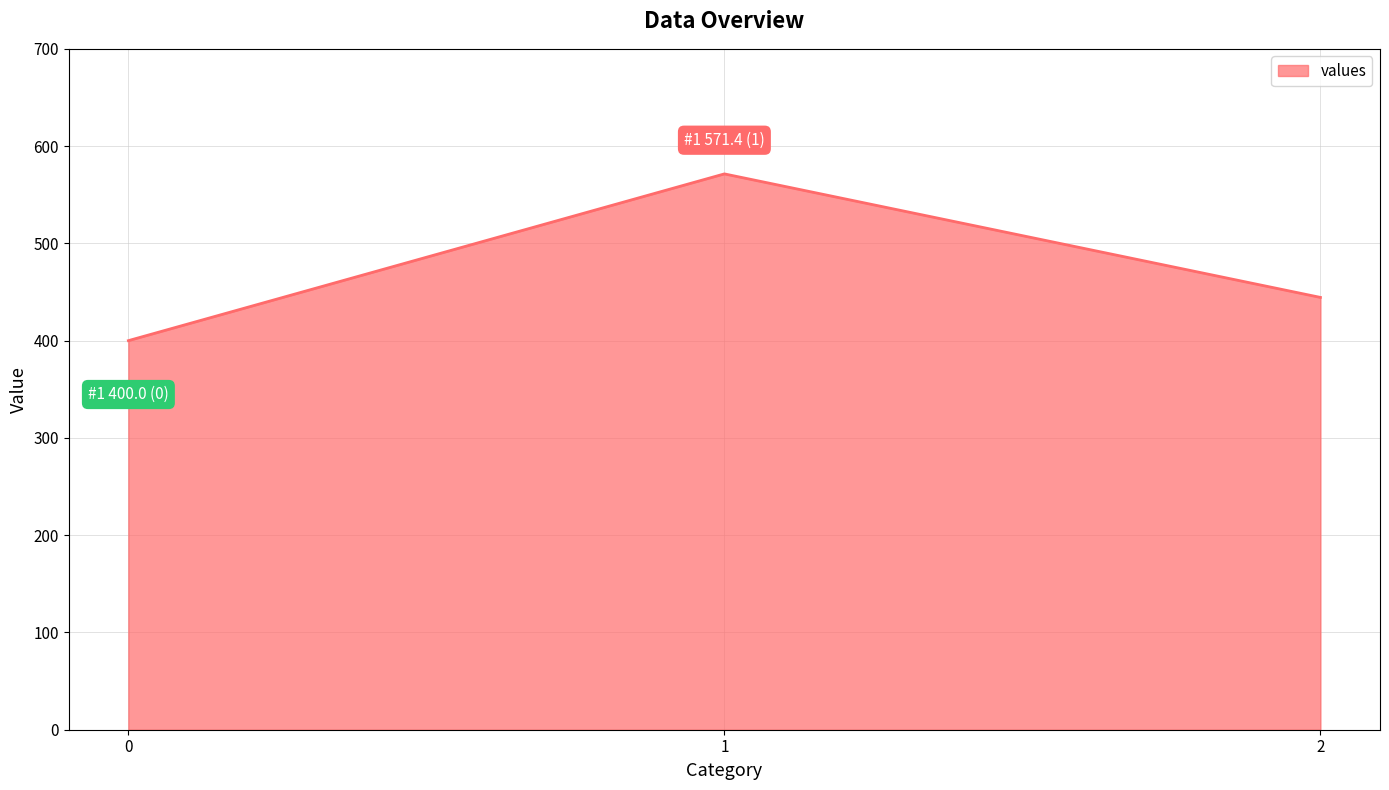

What is the greatest value displayed?

571.4